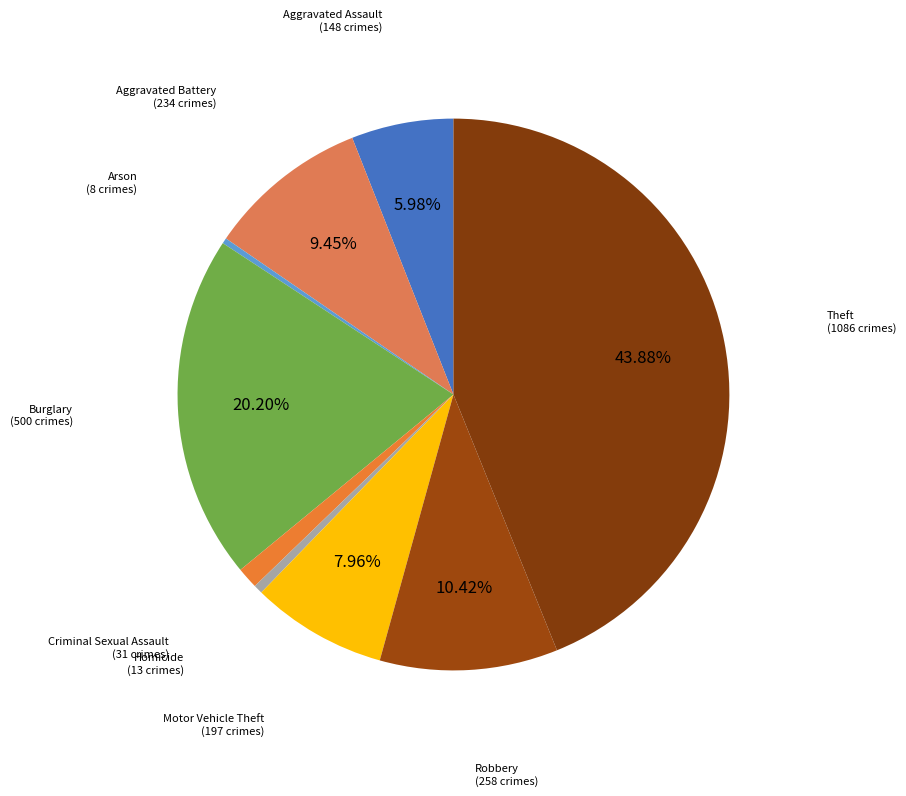

How much of the chart is everything except Aggravated Assault?

94.0%